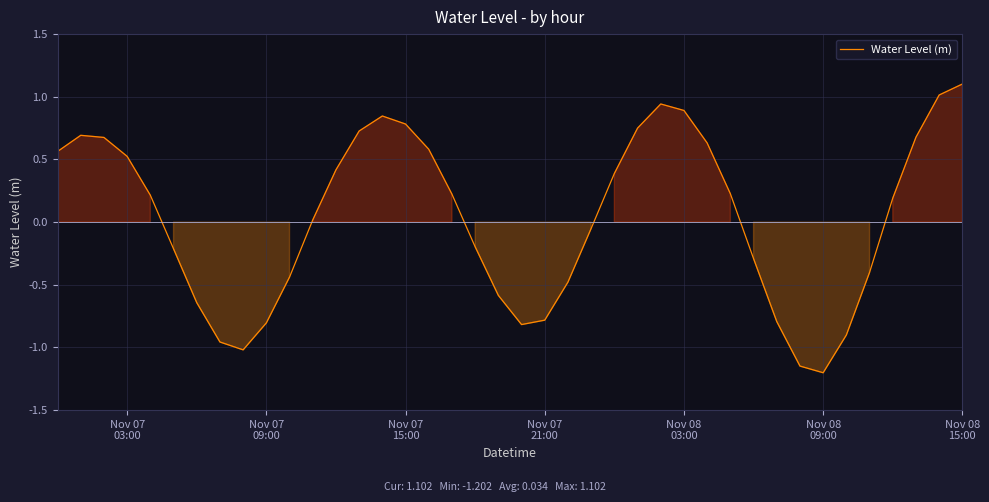

What is the smallest value displayed?

-1.2